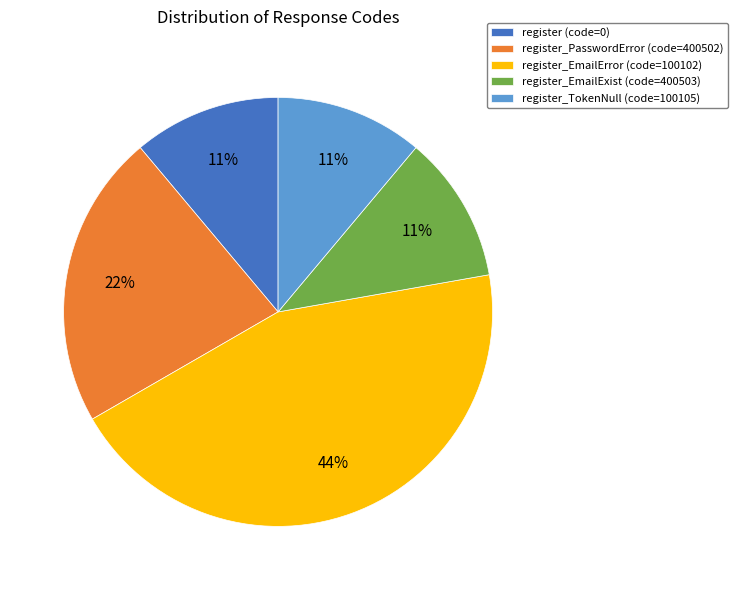

To the nearest percent, what is the average slice percentage?

20%